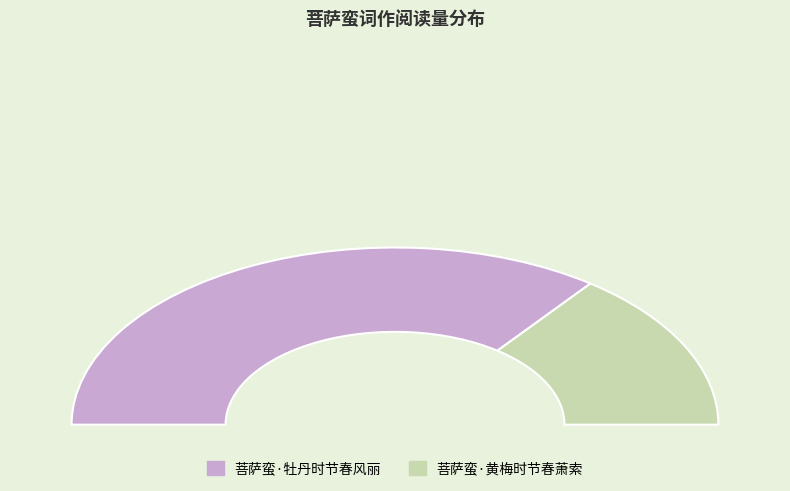

What percentage is the 菩萨蛮·黄梅时节春萧索 slice, to the nearest percent?

29%